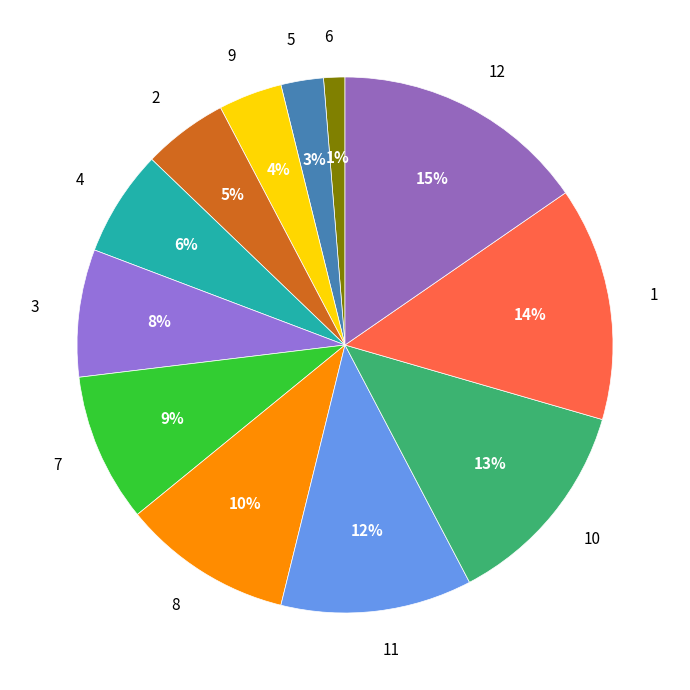

To the nearest percent, what is the difference between the 1 and 8 slice percentages?

4%